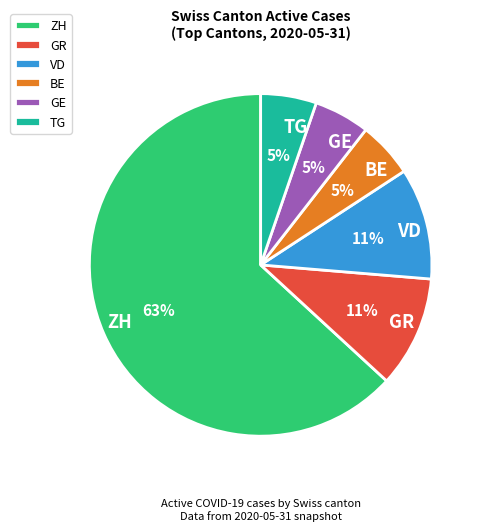

Is the sum of GE and BE greater than half?

No